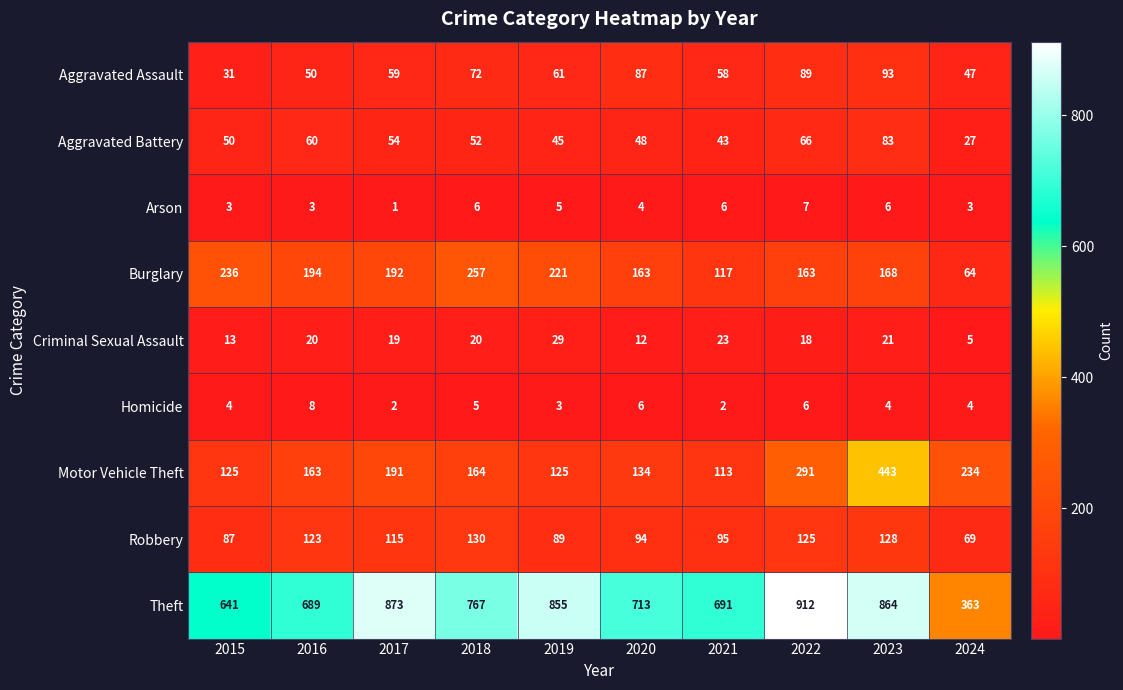

What is the difference between the maximum and minimum values in the Aggravated Battery series?

56